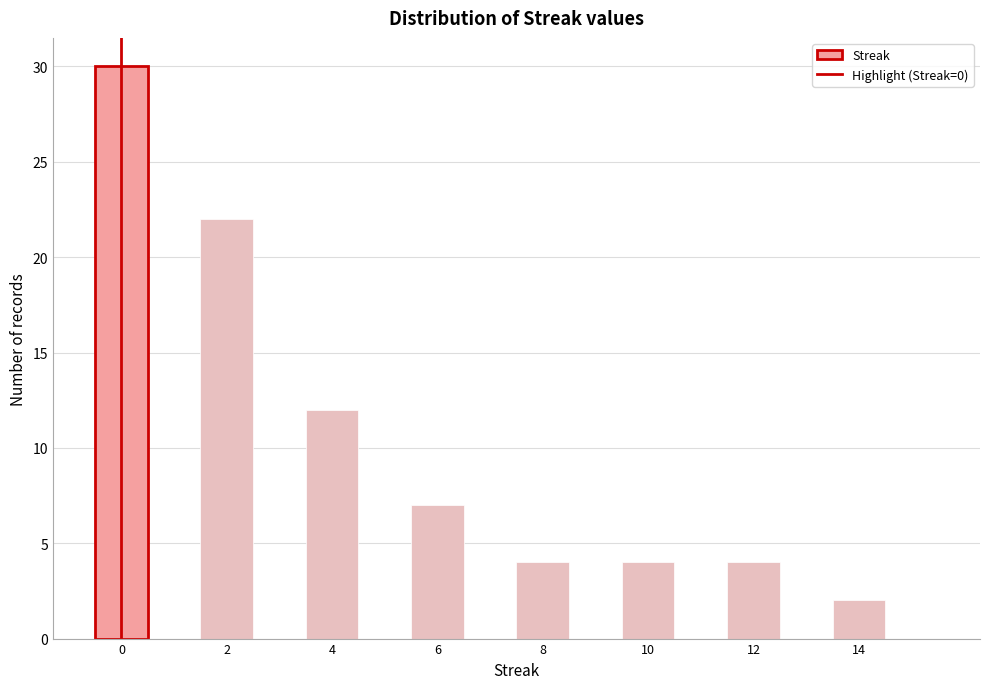

What is the height of the bar covering 5.5 to 6.5 on the x-axis? Neither the bar edges nor the heights are printed on the chart, so give them approximately, as read against the axes.

7